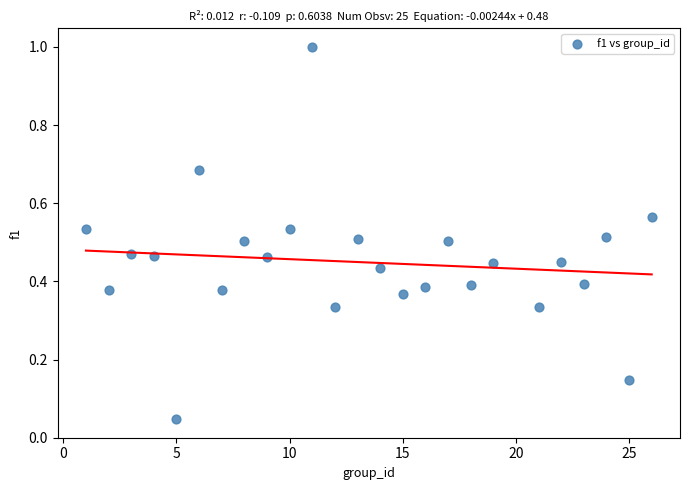

What is the range of Y values (max minus min)?

1.0